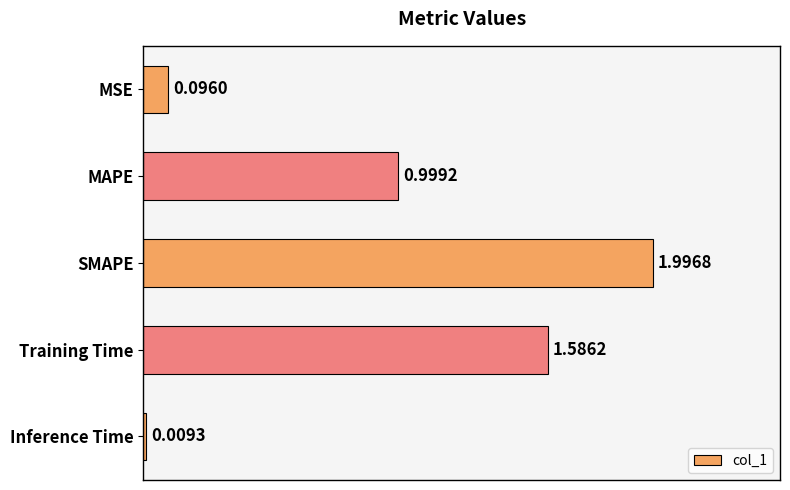

What is the change in value from MSE to SMAPE?

+1.9